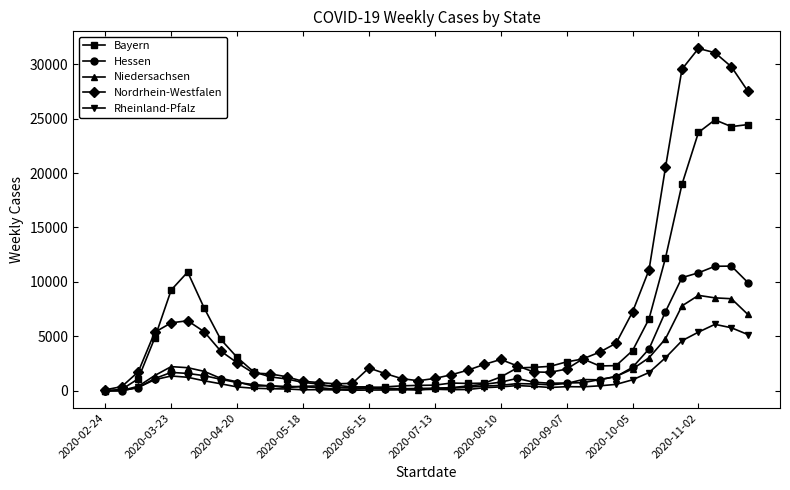

What is the maximum value shown in the chart?

31442